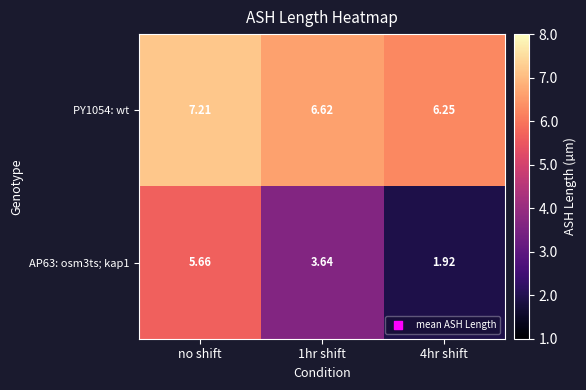

At which label does AP63: osm3ts; kap1 first exceed 3?

no shift